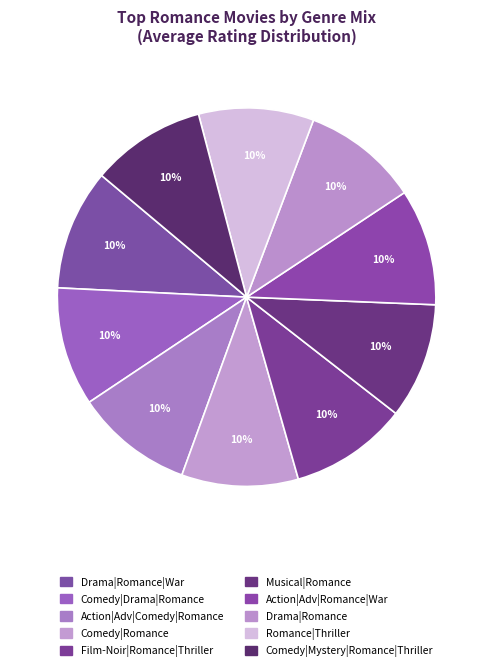

True or false: Romance|Thriller accounts for 10% of the total.

True